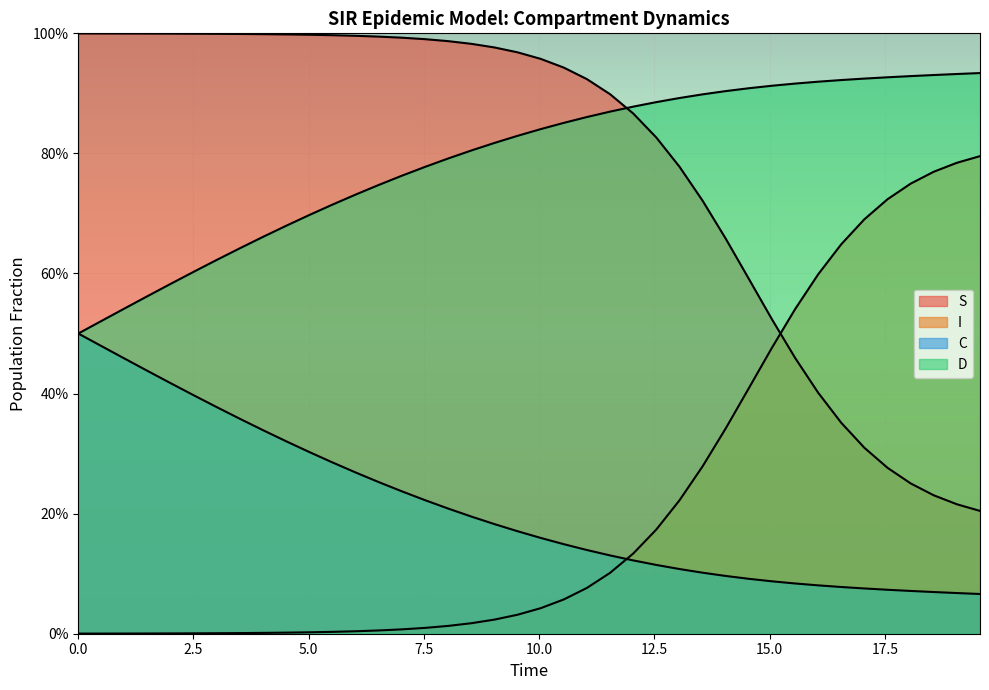

Does the chart display data point markers on the line(s)?

No